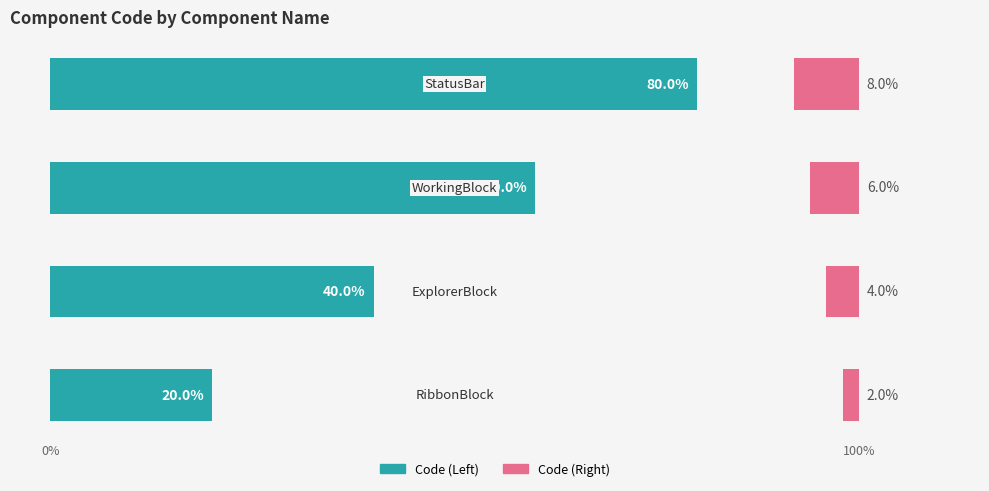

Is the value of Code (Right) at 0% greater than the value of Code (Left) at 0%?

No